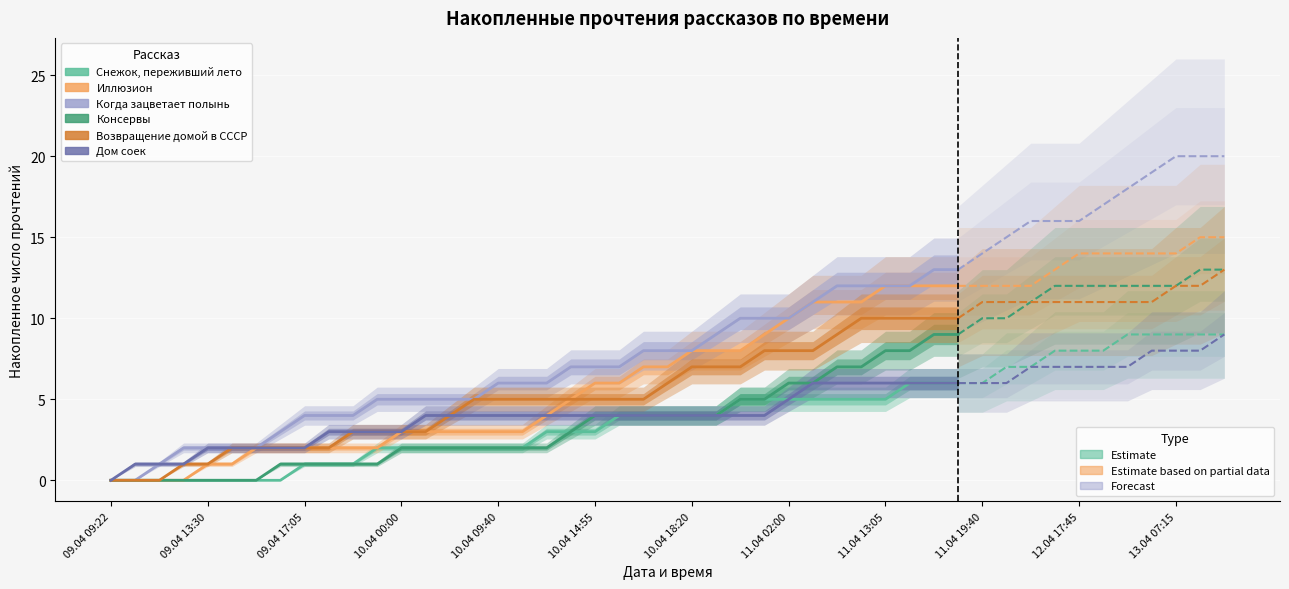

True or false: Когда зацветает полынь and Возвращение домой в СССР cross at least once.

False